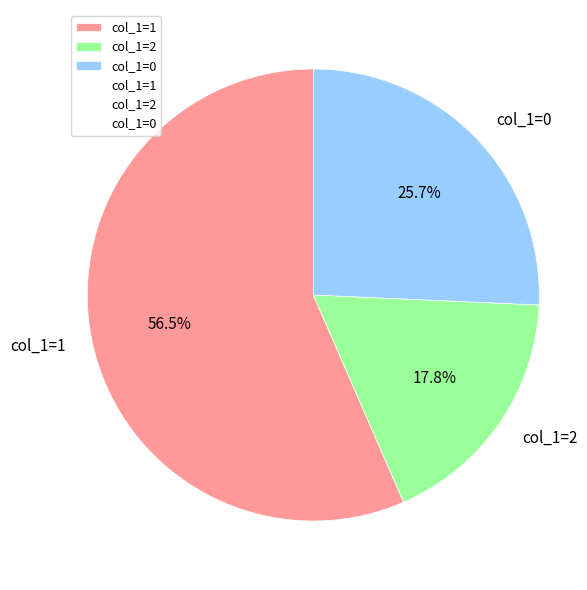

Which category has the biggest portion of the pie?

col_1=1